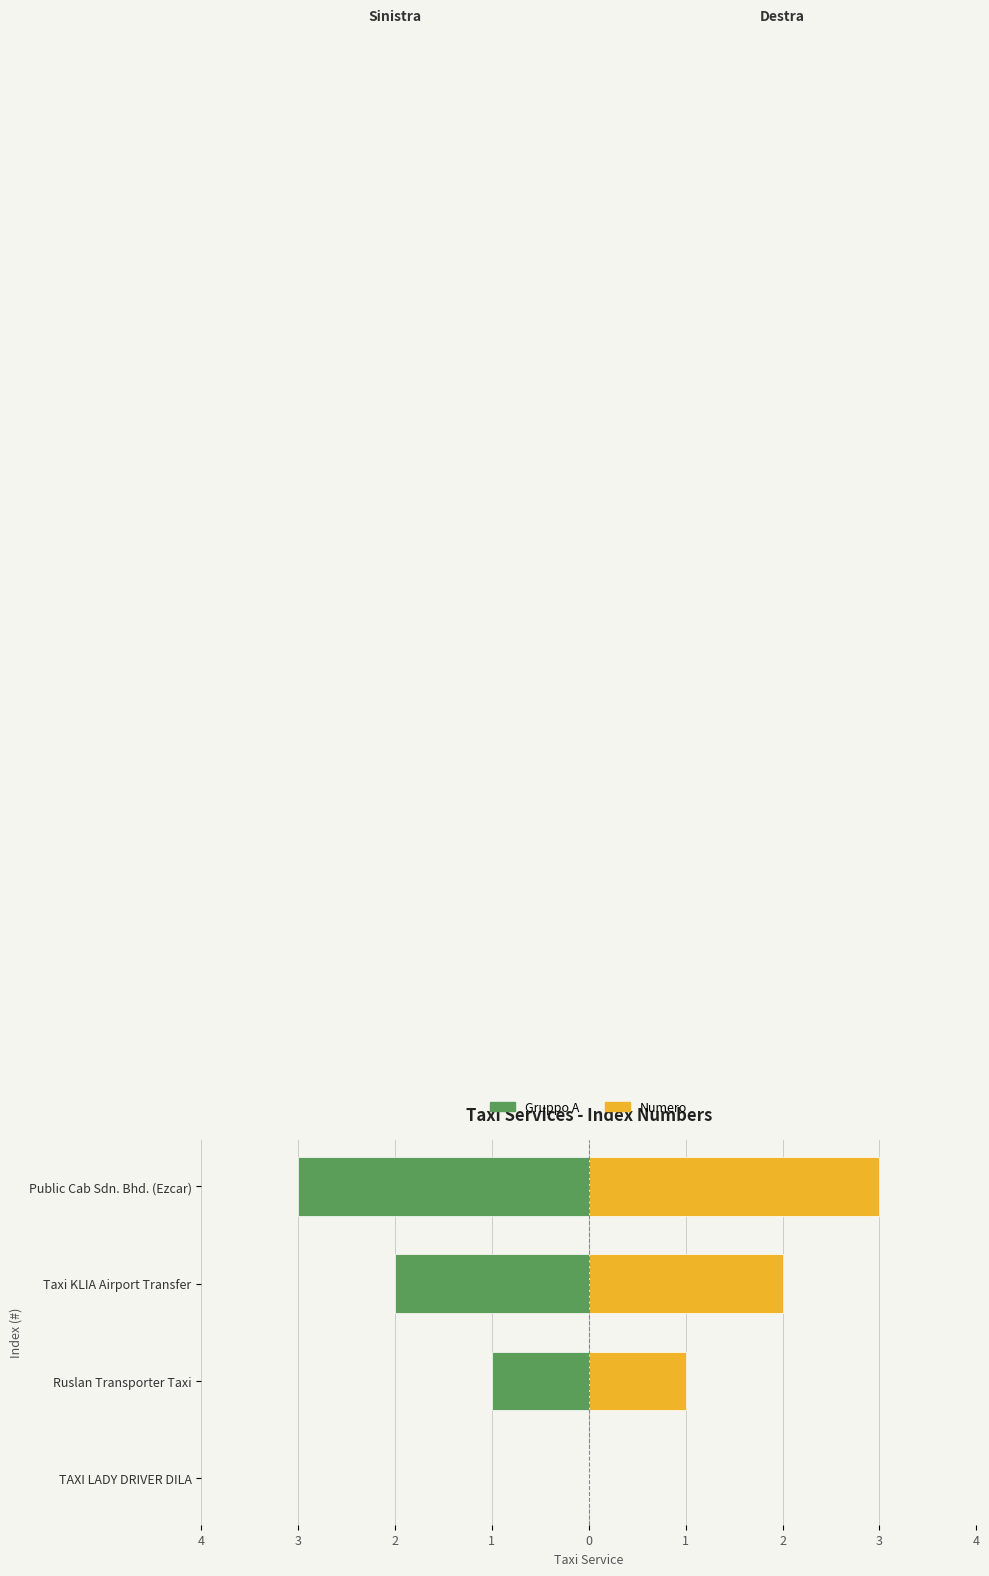

What is the sum of all Indice (sinistra) values?

-6